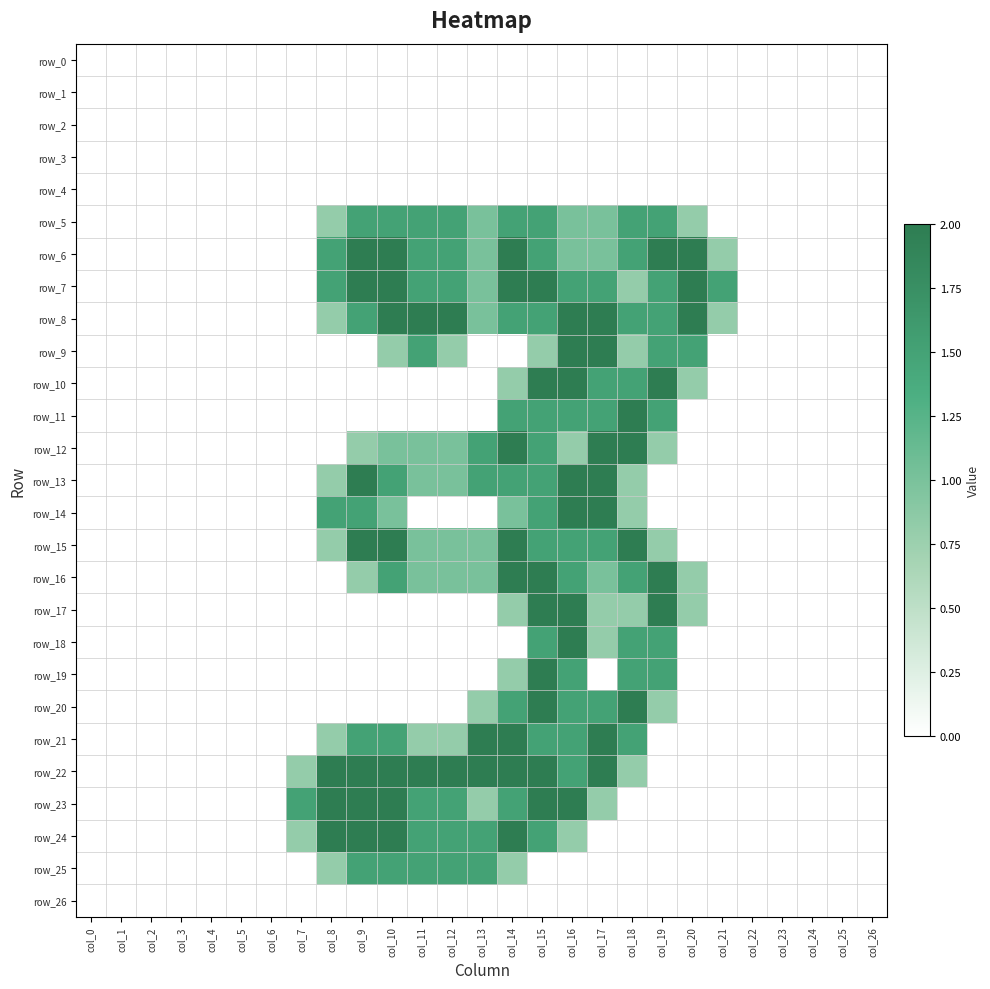

At which category does the chart reach its minimum across all series?

col_0